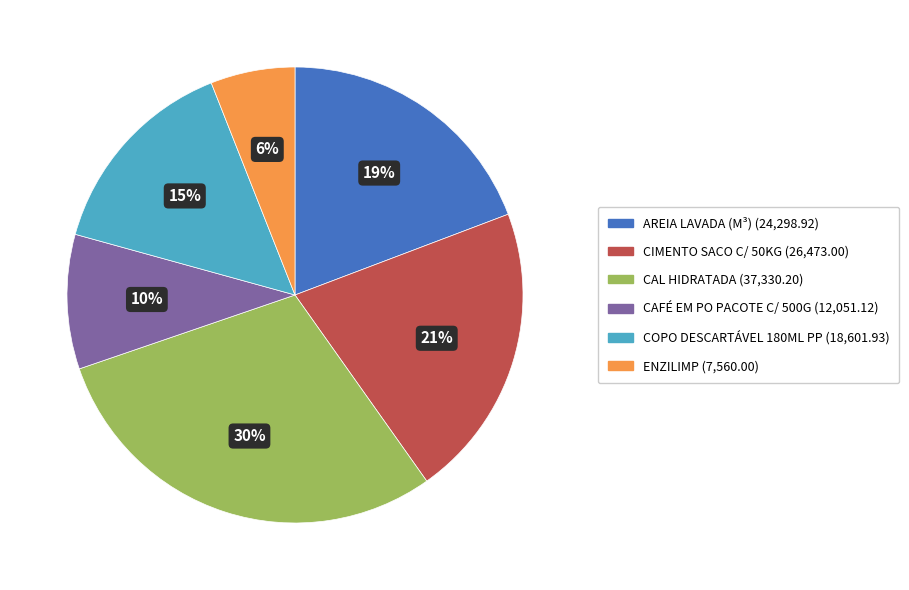

To the nearest percent, what is the difference between the largest and smallest slice percentages?

24%